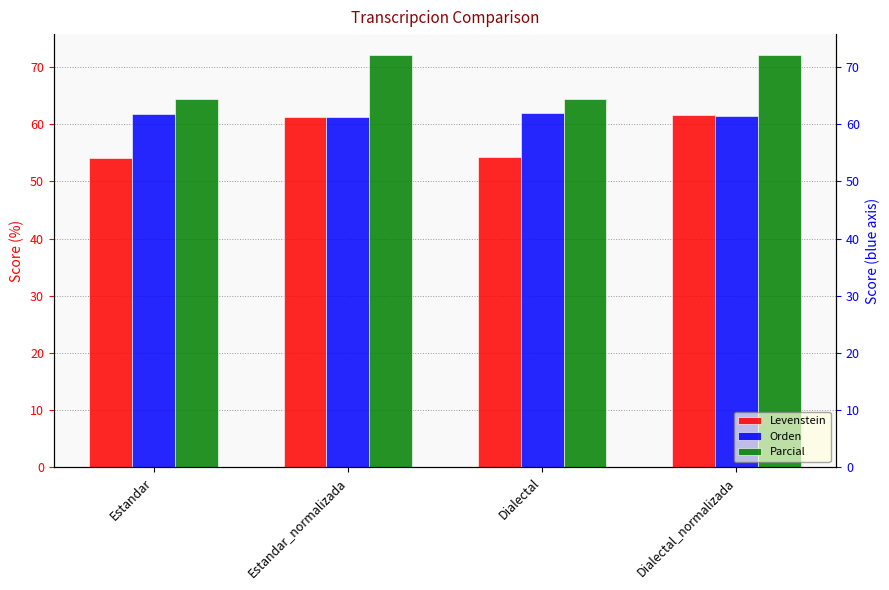

Count the number of categories in the chart.

4